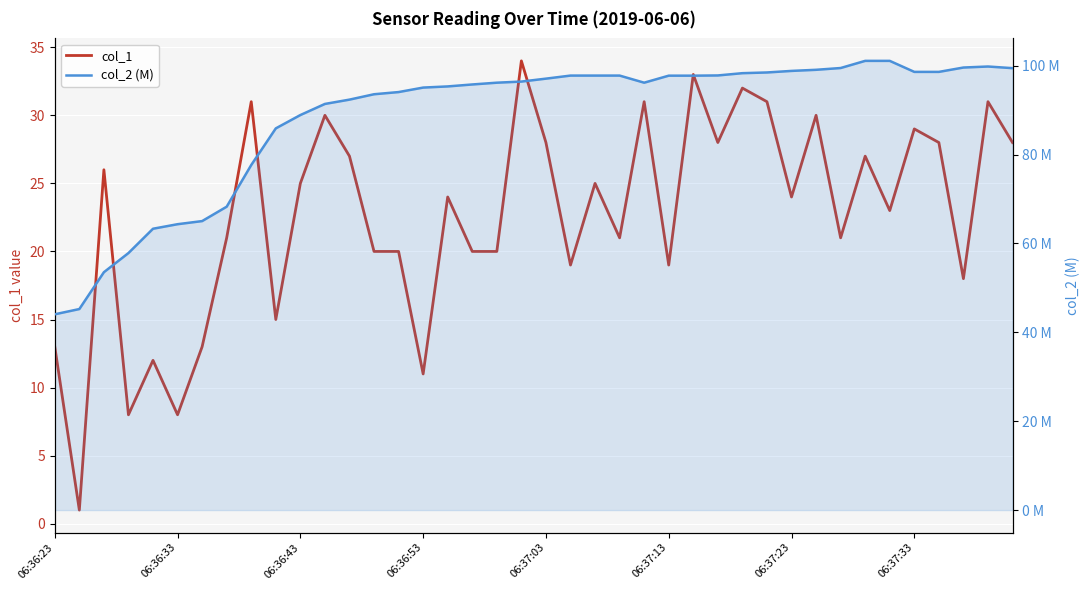

The col_2 (M) series shows 16.4 at 06:36:43. True or false?

False